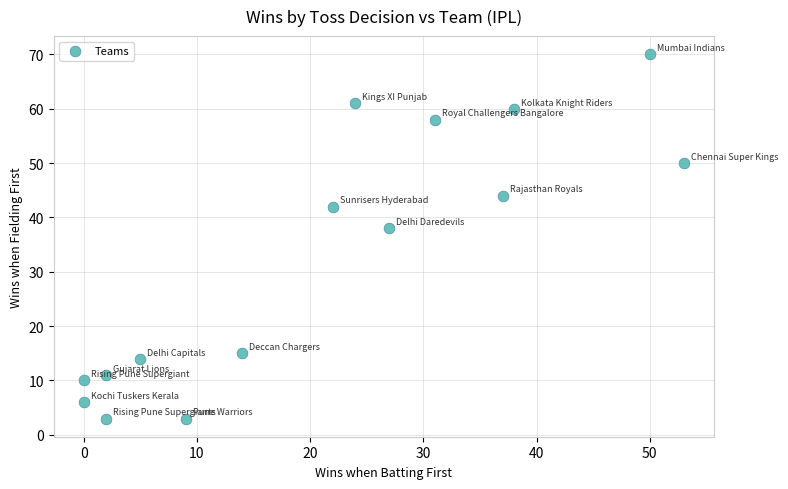

What is the range of Y values (max minus min)?

67